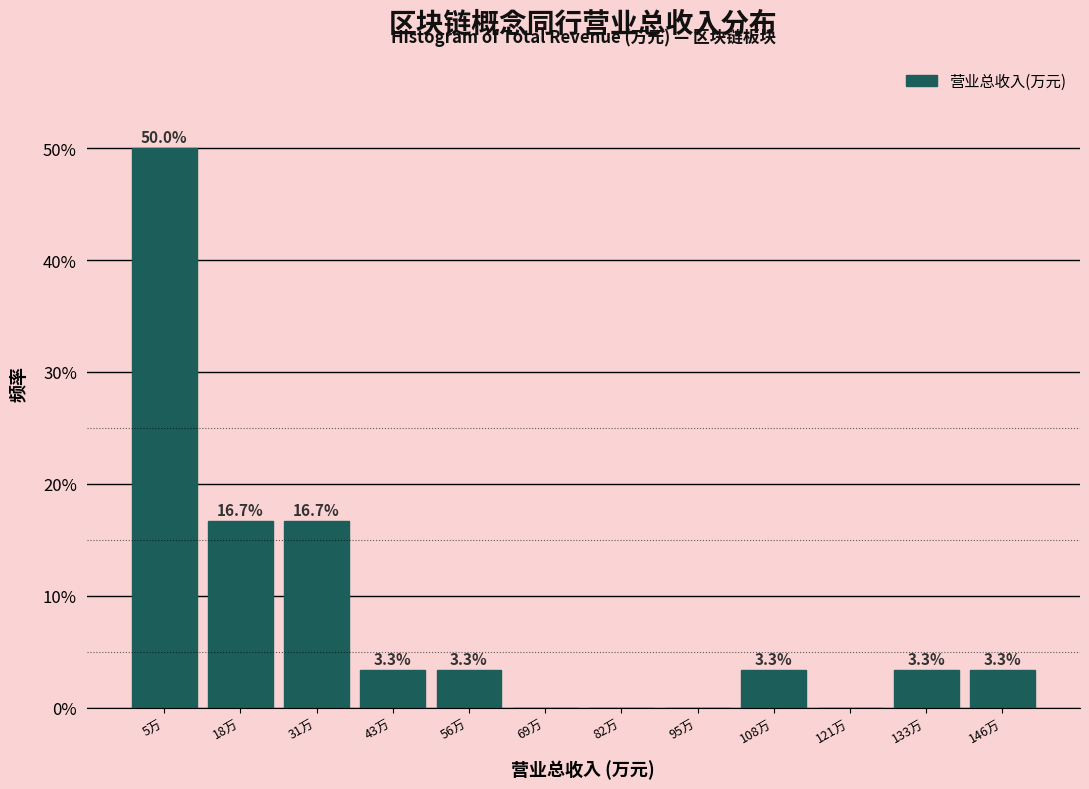

Reading right to left, transcribe all the data shown in this chart.

146万=3.3	133万=3.3	121万=0.0	108万=3.3	95万=0.0	82万=0.0	69万=0.0	56万=3.3	43万=3.3	31万=16.7	18万=16.7	5万=50.0